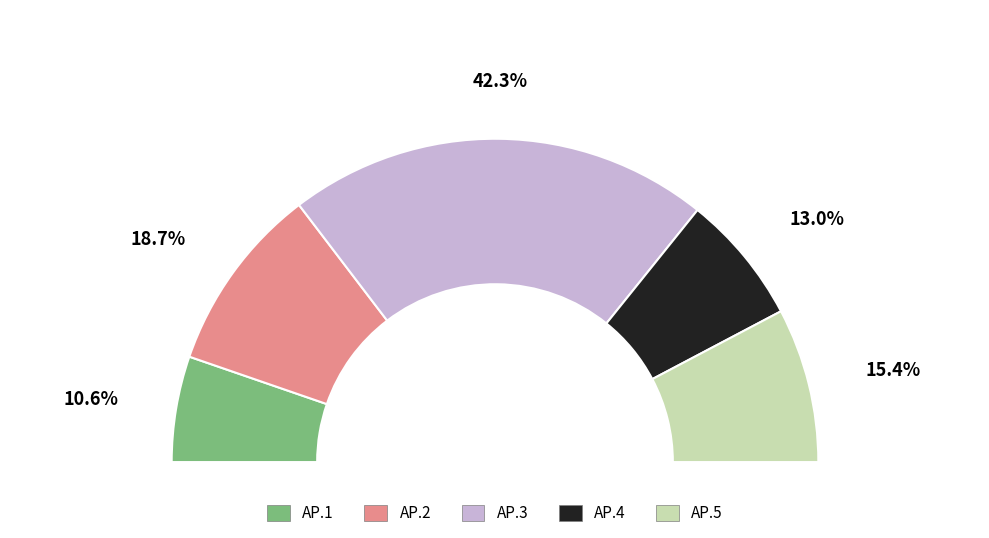

Count the number of slices in the pie.

5